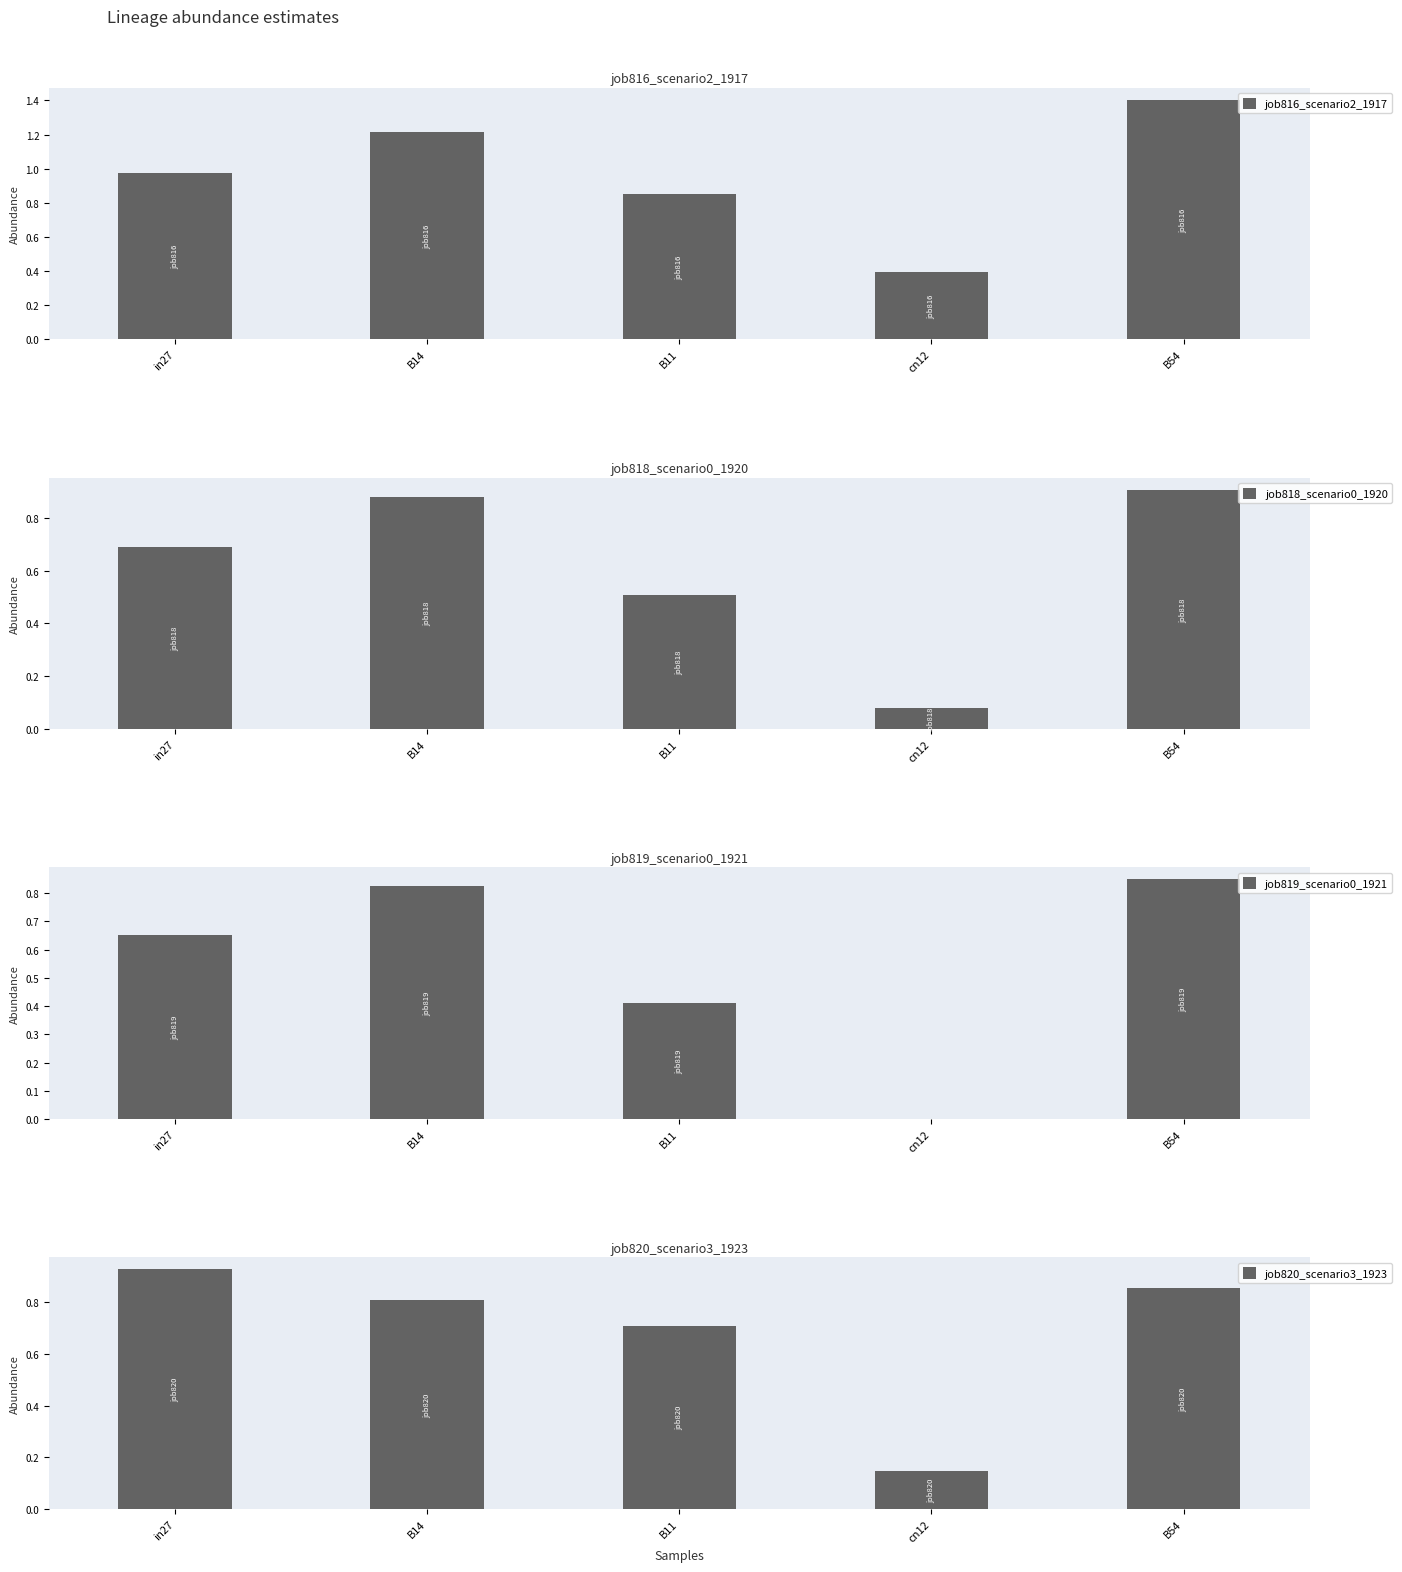

What is the value of the job818_scenario0_1920 bar at the 2nd from the left?

0.9